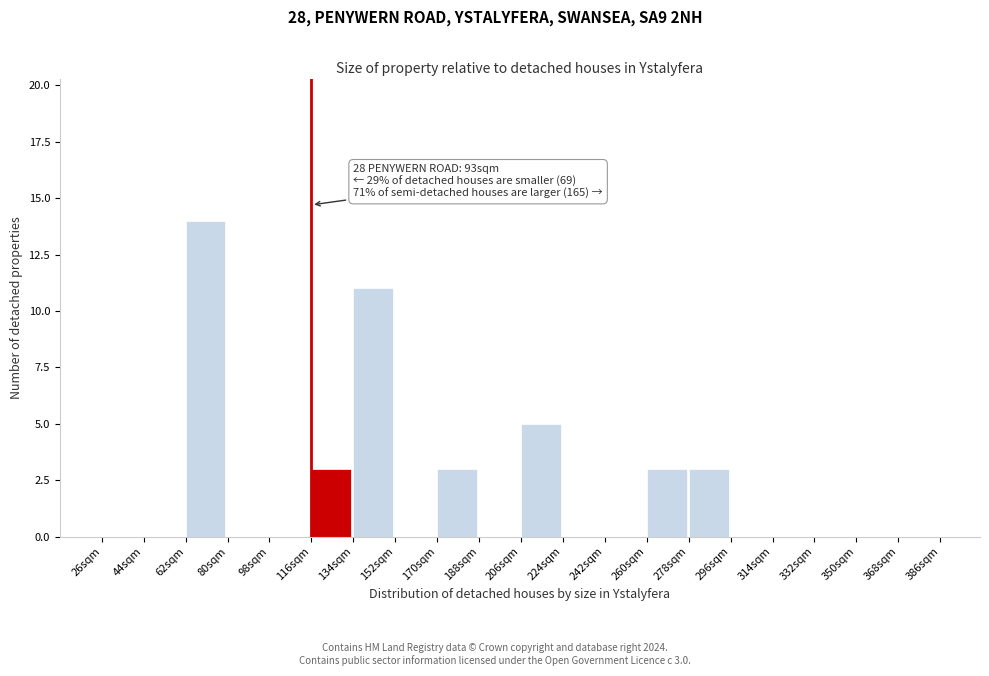

Over which range of the x-axis is the bar tallest?

62 to 80